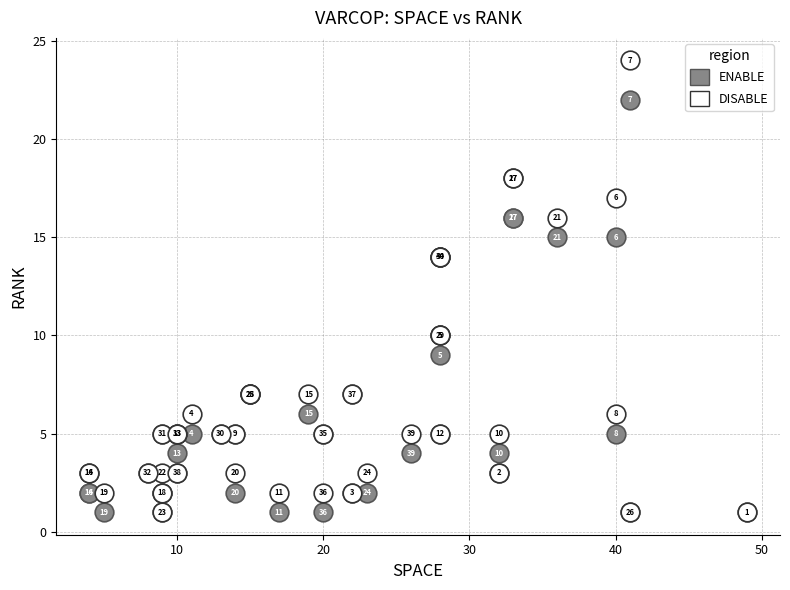

Across all series, what Y value is closest to 12?

10